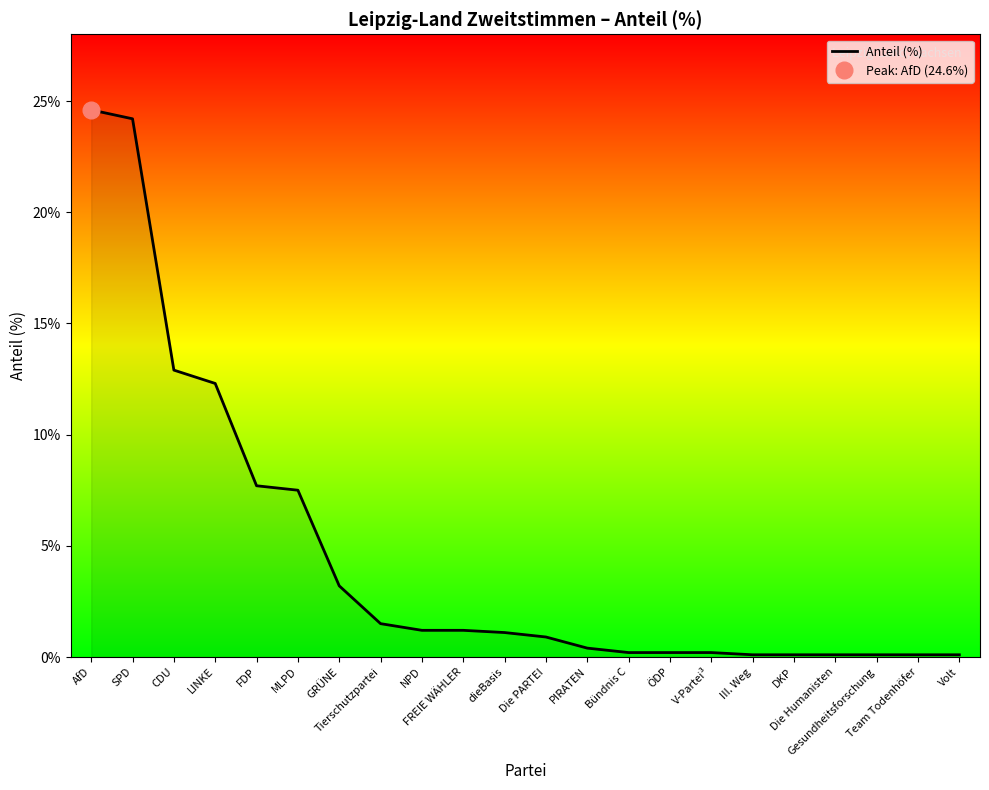

Is it true that the value at Die Humanisten is 0.0?

False